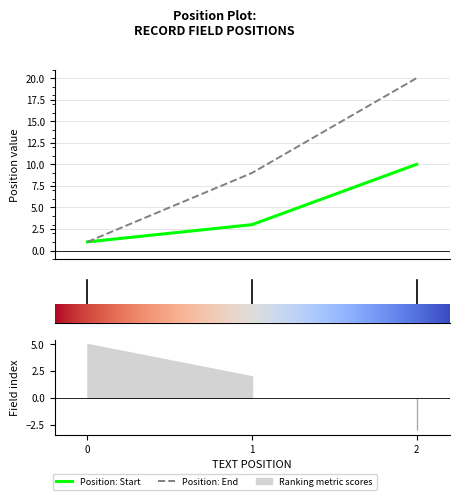

What is the difference between the maximum and minimum values in the Position: Start series?

9